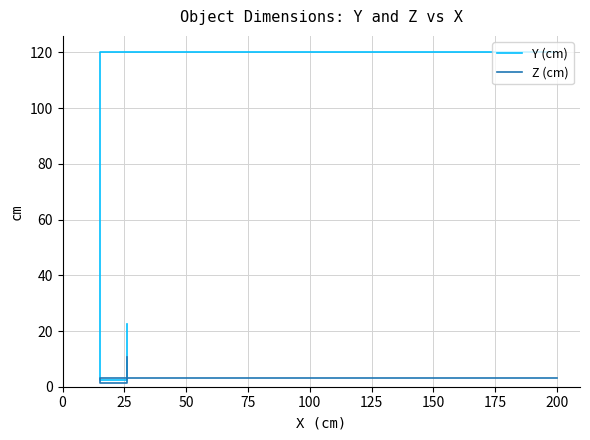

What is the sum of the Z (cm) values at 50 and 0?

13.5